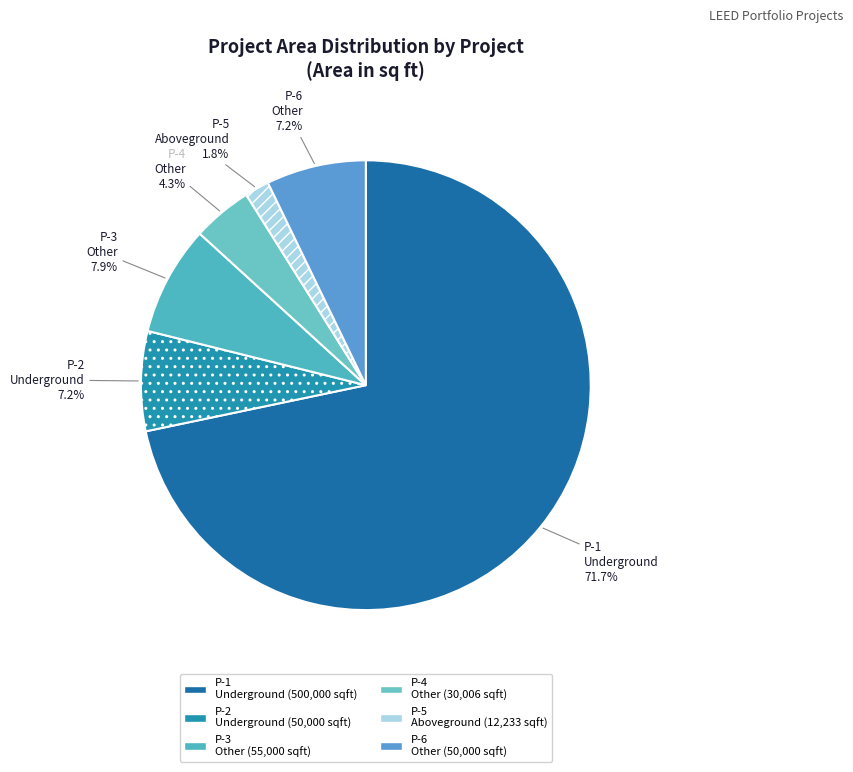

Count the number of slices in the pie.

6